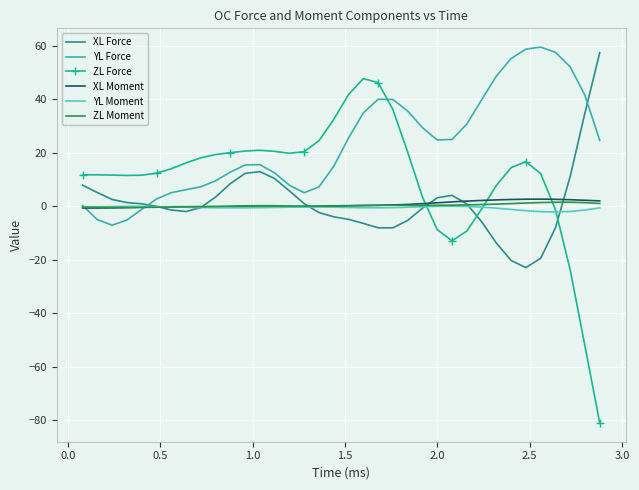

Which series has the widest spread of values?

ZL Force